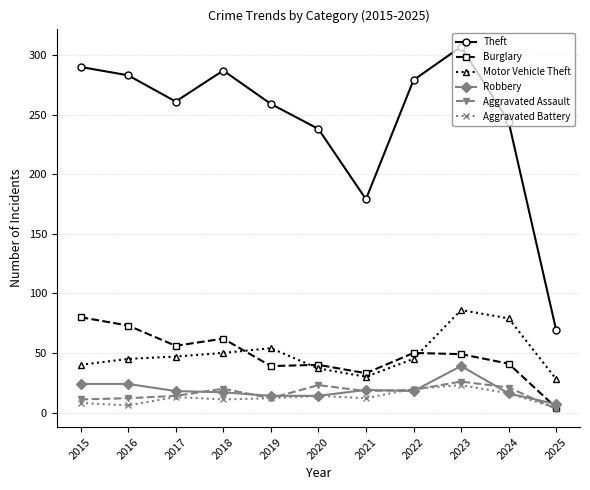

Is the value of Motor Vehicle Theft at 2025 greater than the value of Burglary at 2022?

No